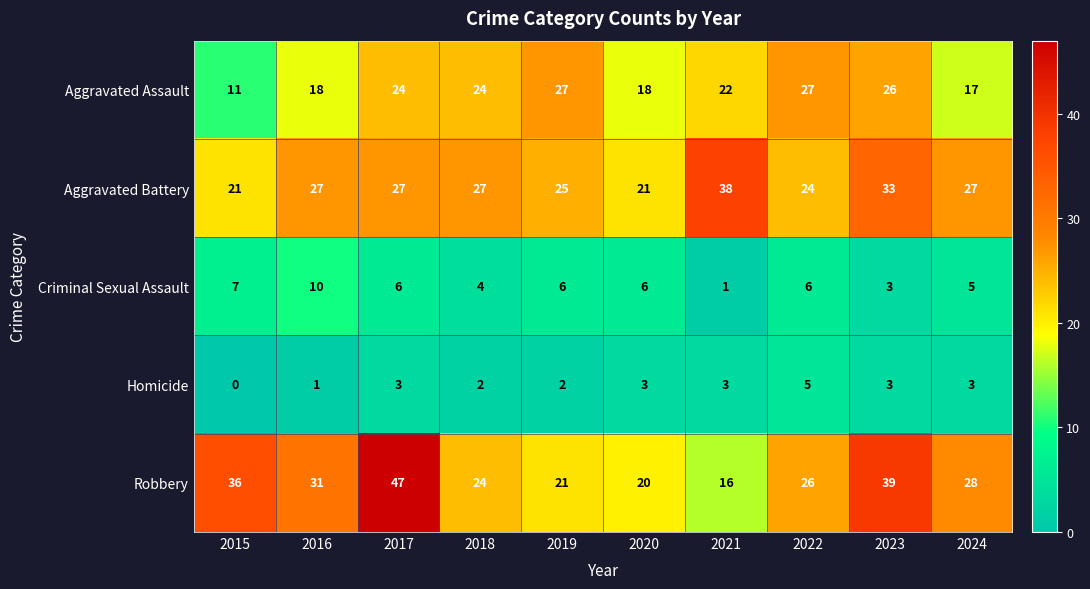

At which category is the sum across all series the highest?

2017